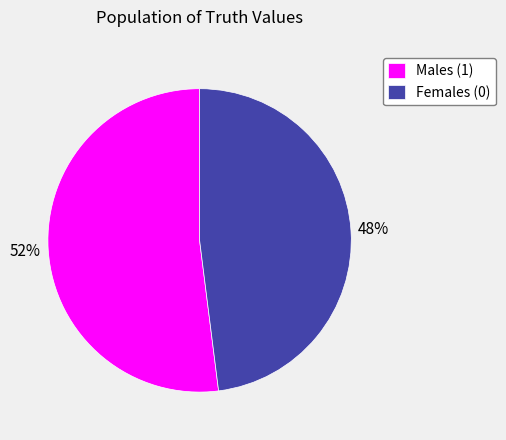

To the nearest percent, what is the average slice percentage?

50%